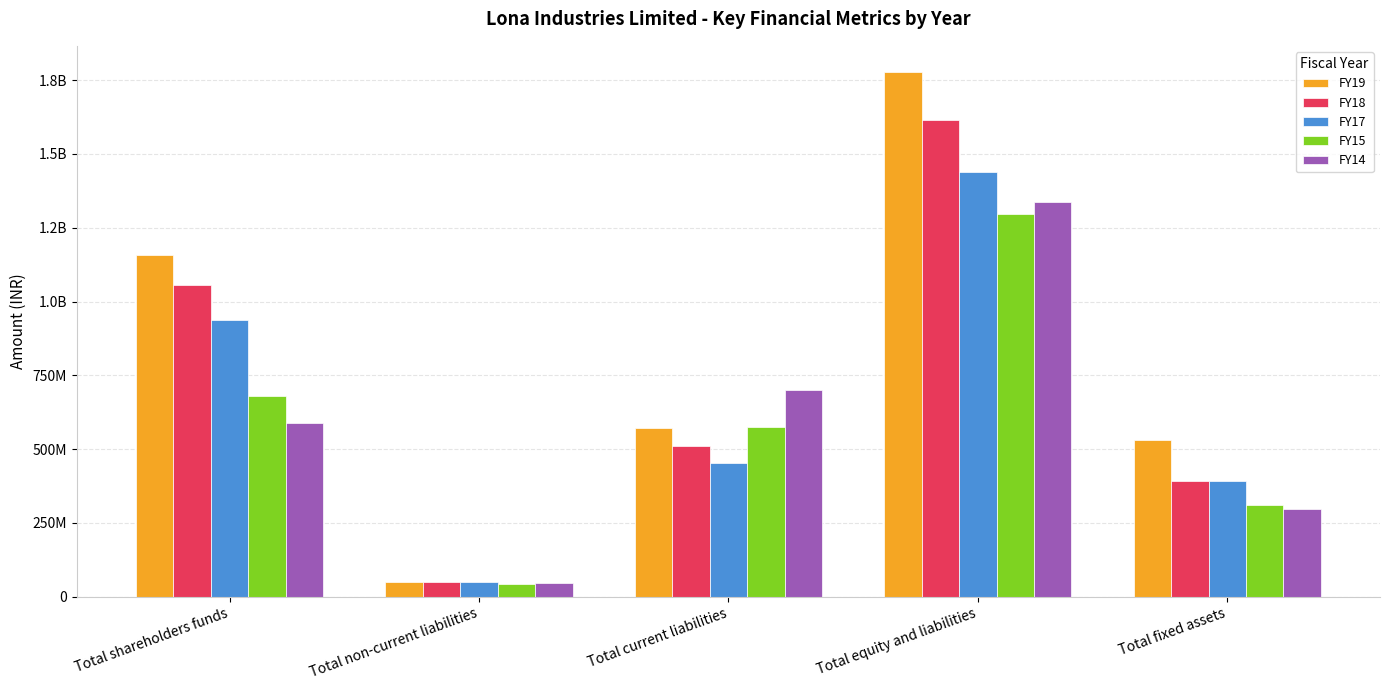

Which series has the widest spread of values?

FY19